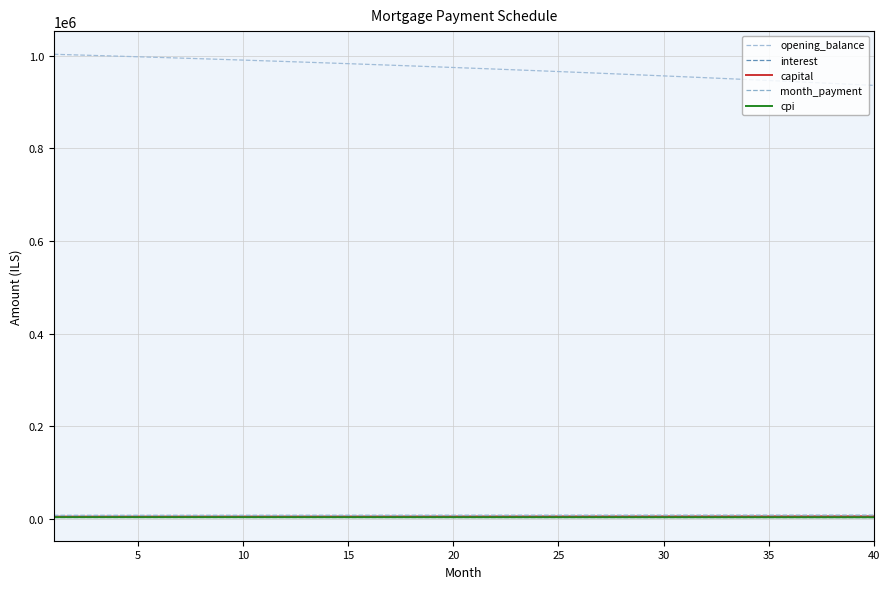

How many lines are shown in the chart?

5